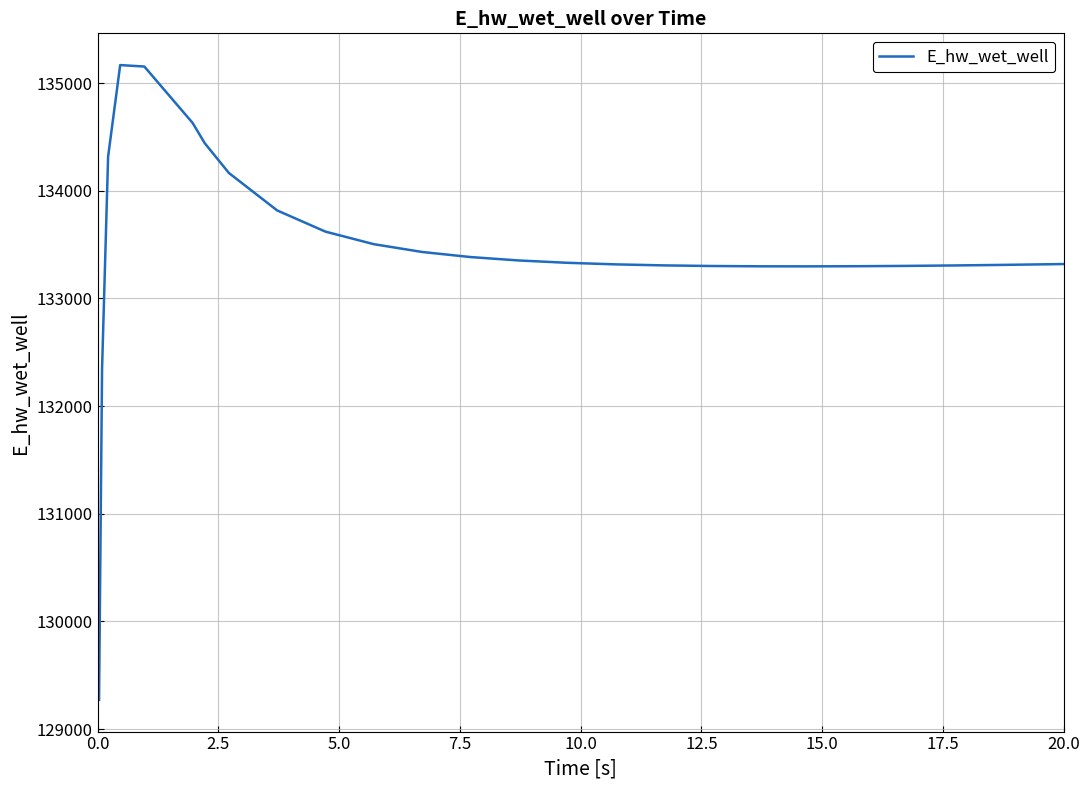

What is the difference between the maximum and minimum values?

5896.5